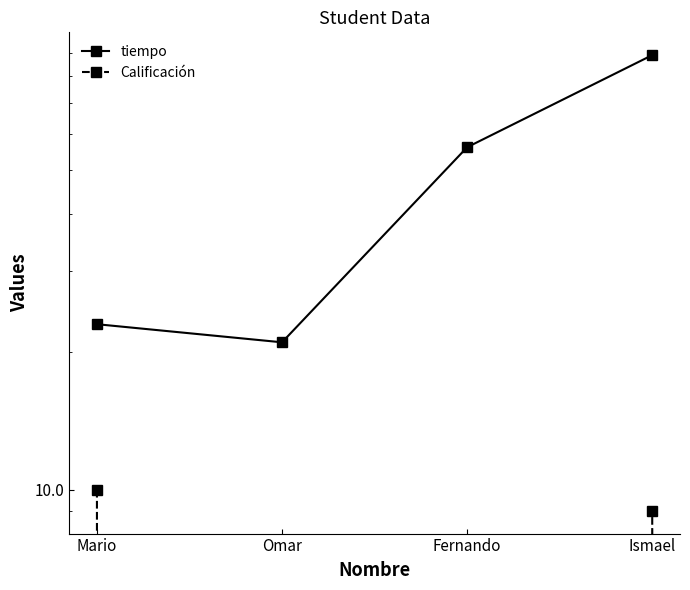

True or false: Calificación and tiempo cross at least once.

False